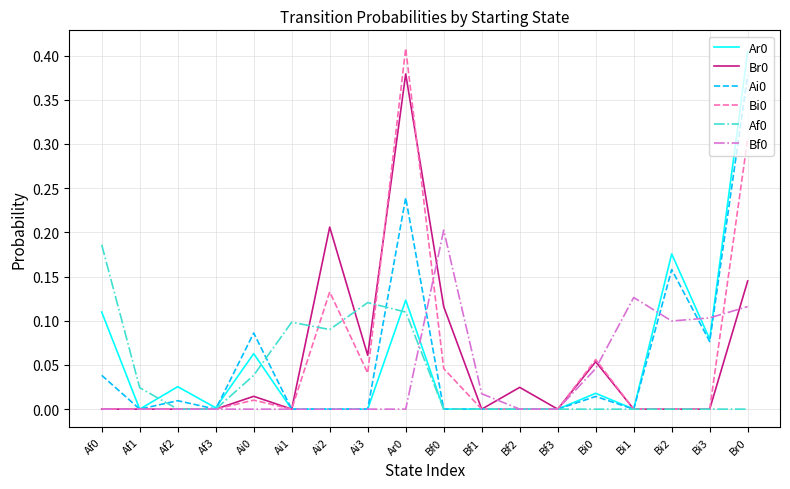

What position from the left is Bi1?

15